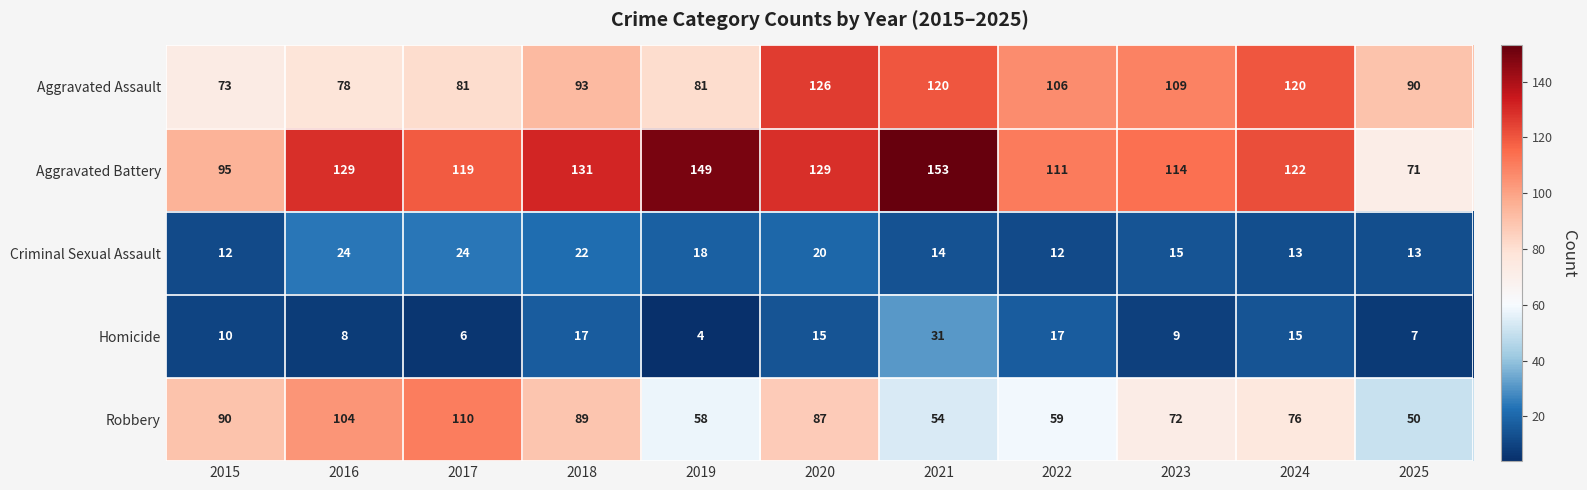

What is the spread (max minus min) of values at 2022?

99